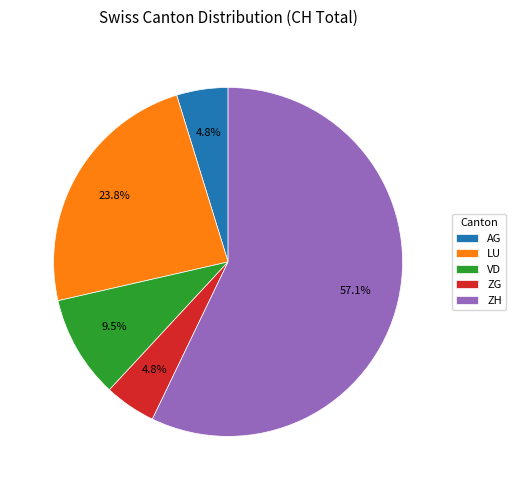

To the nearest percent, what portion does ZH represent?

57%